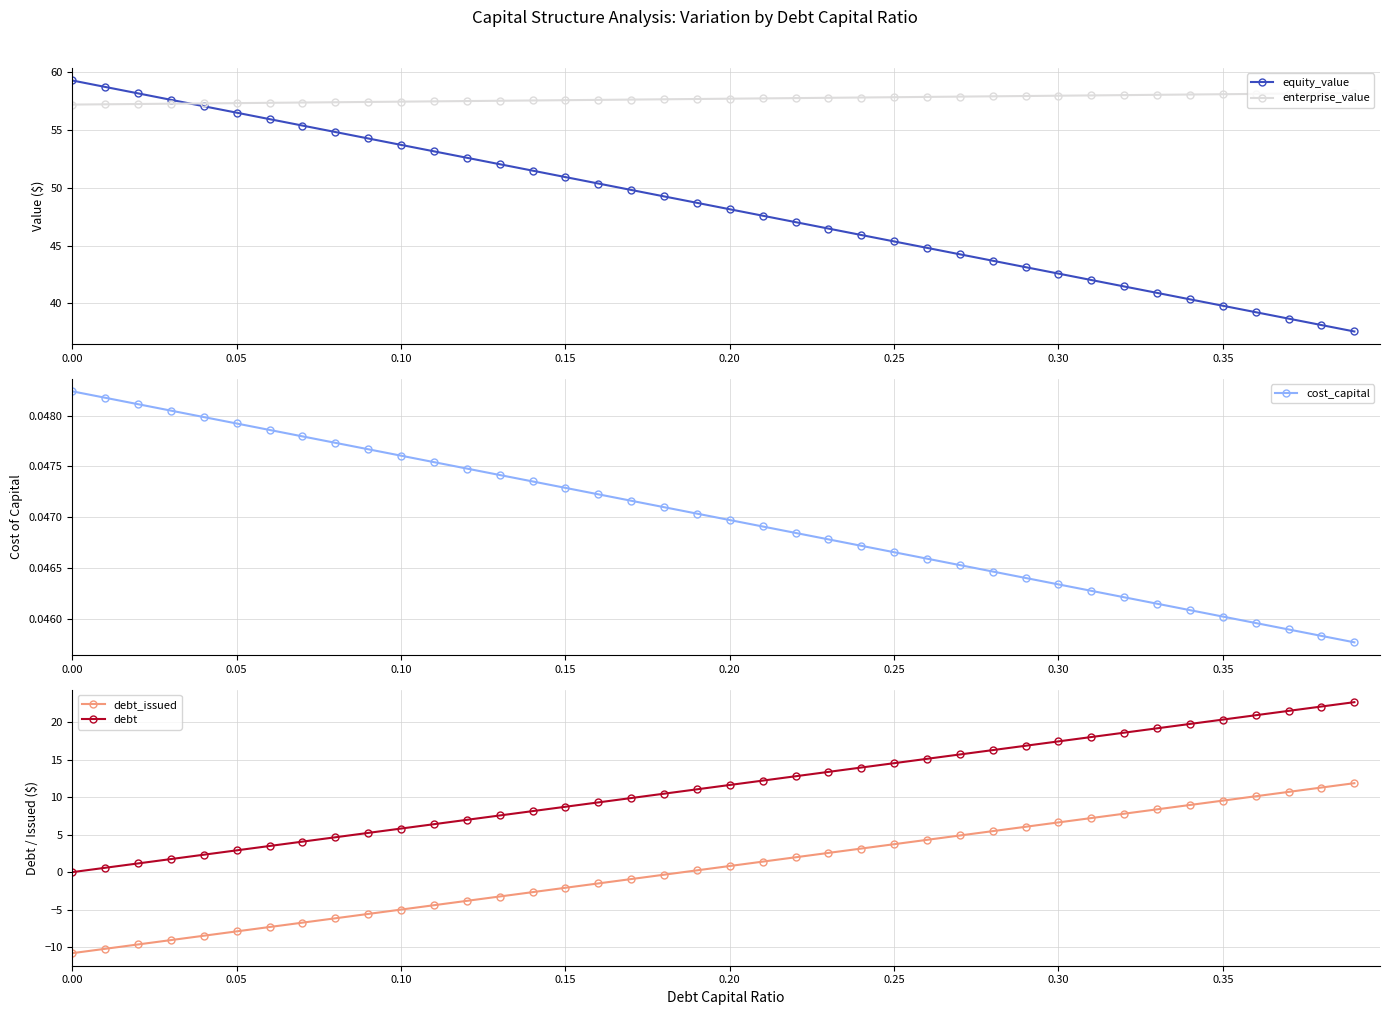

True or false: debt and cost_capital cross at least once.

True